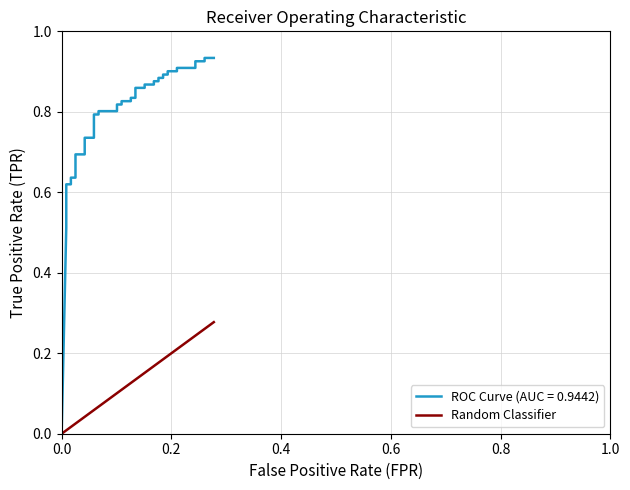

How many data points are above 0?

39